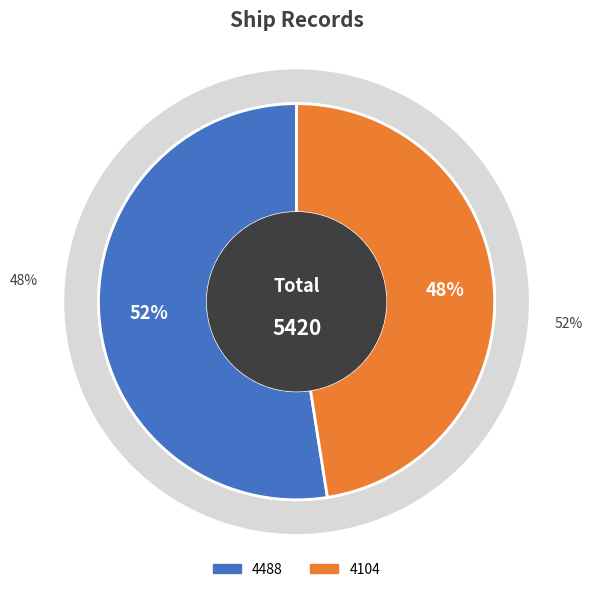

Rank the categories by value from highest to lowest.

4488, 4104